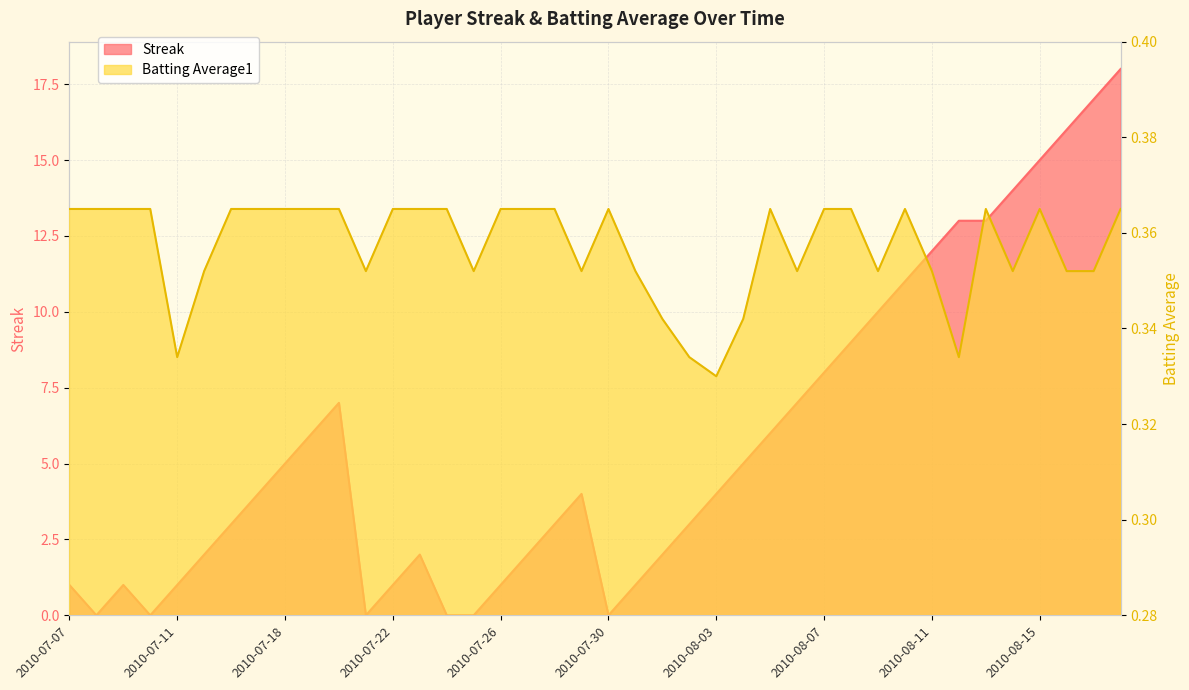

Which has a higher value, 2010-08-11 or 2010-07-19?

2010-08-11